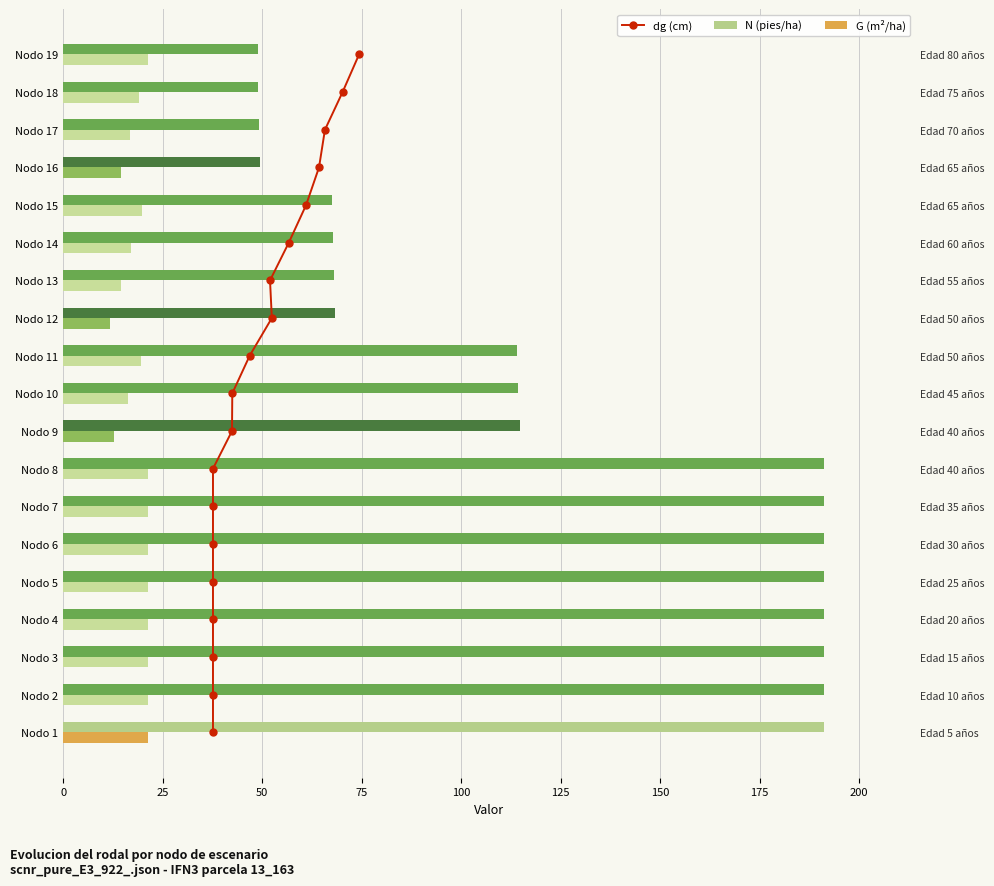

Which series has the largest total across all categories?

N (pies/ha)